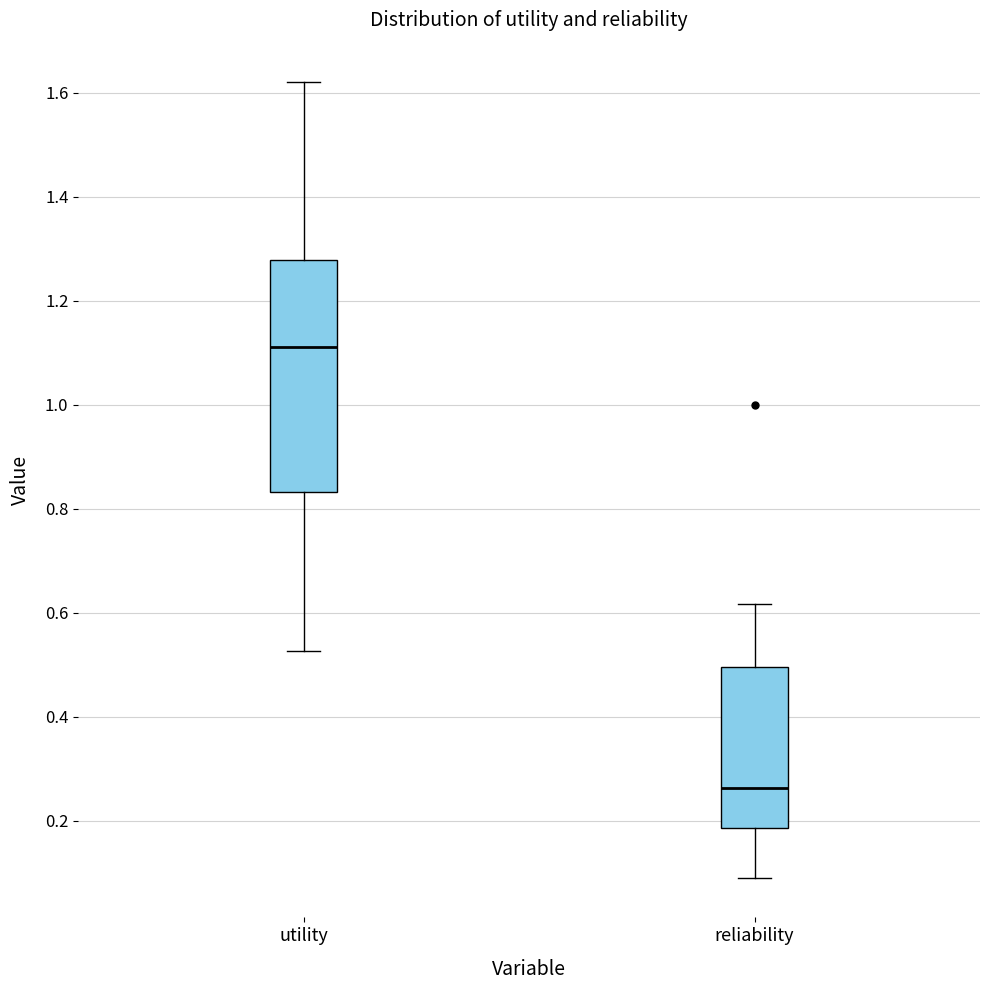

Which box's median line is the highest?

utility